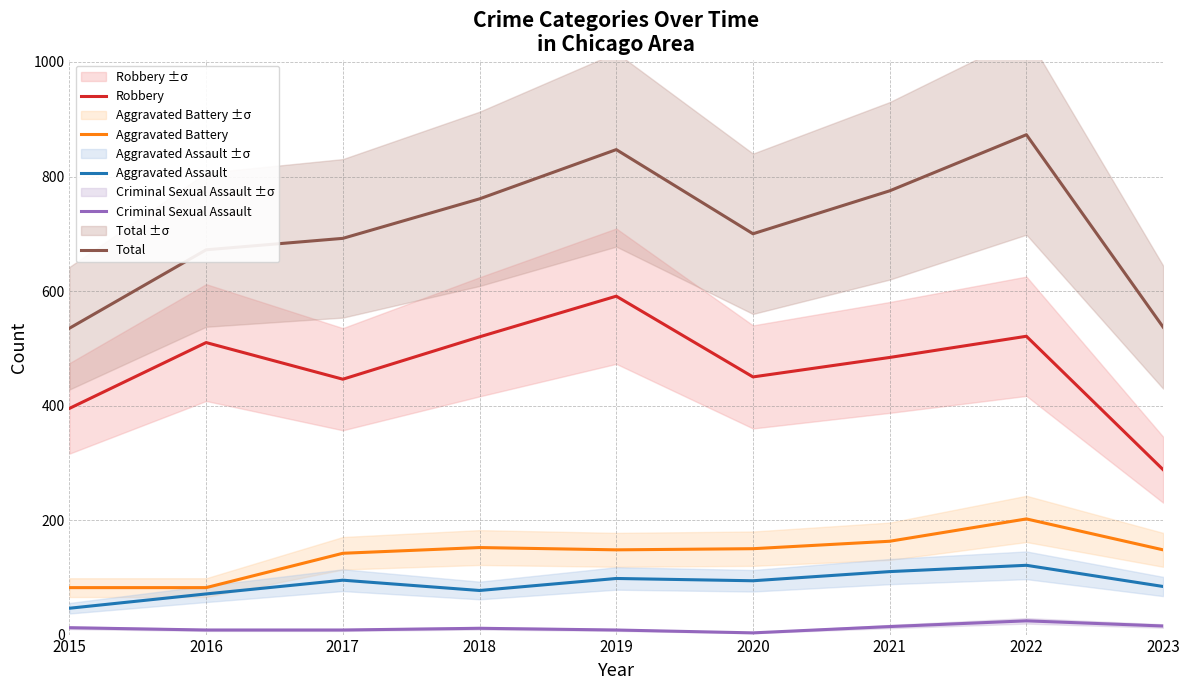

True or false: Robbery and Criminal Sexual Assault cross at least once.

False